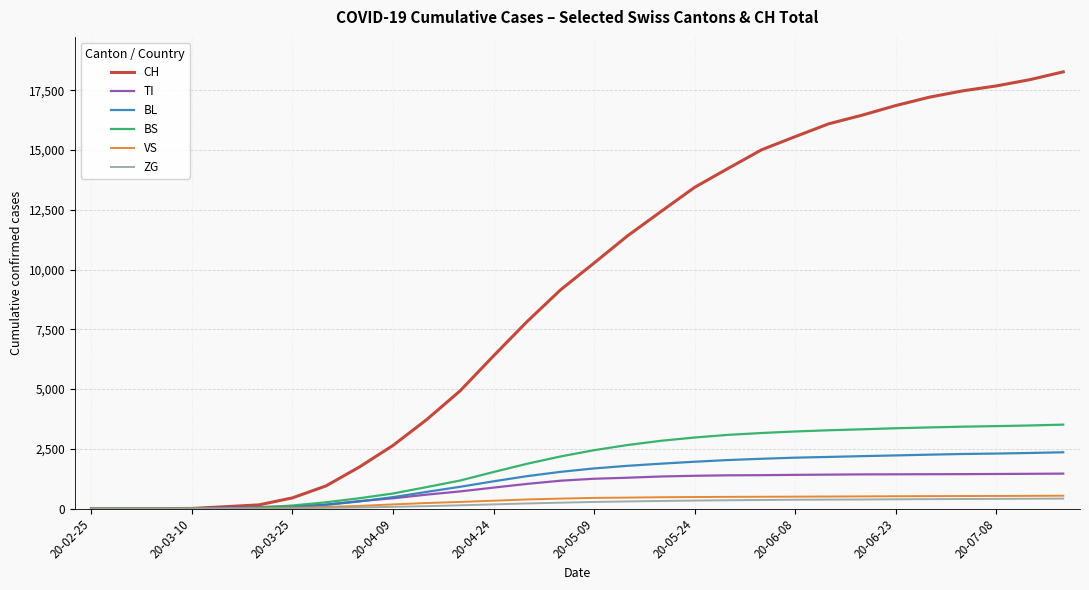

What is the average value of the ZG series?

218